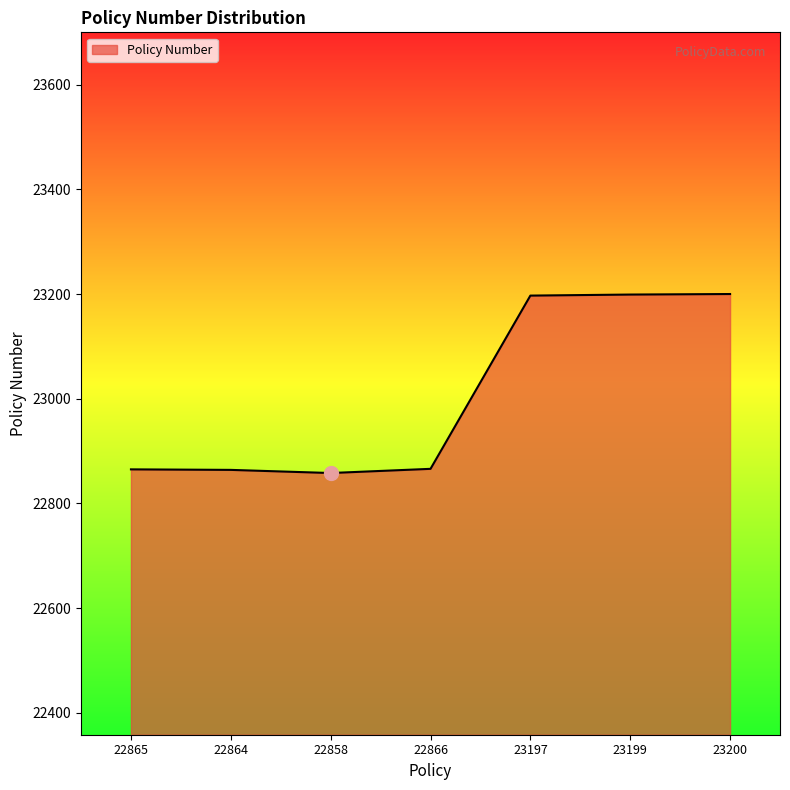

At which label is the value closest to 23029?

22866